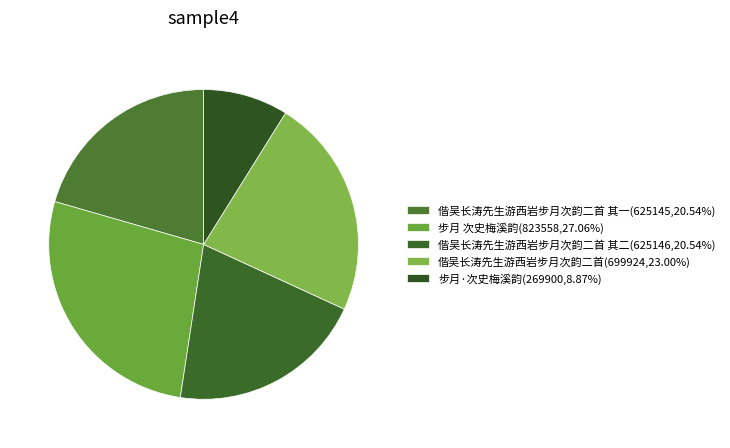

How many segments does this pie chart have?

5